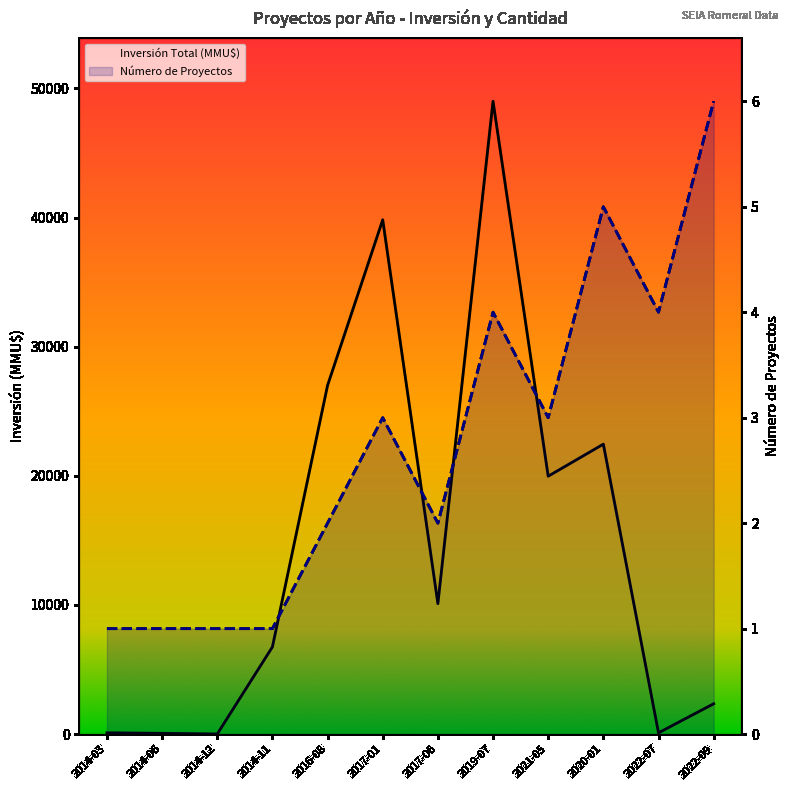

Where is Inversión Total (MMU$) nearest to the value 24505?

2020-01